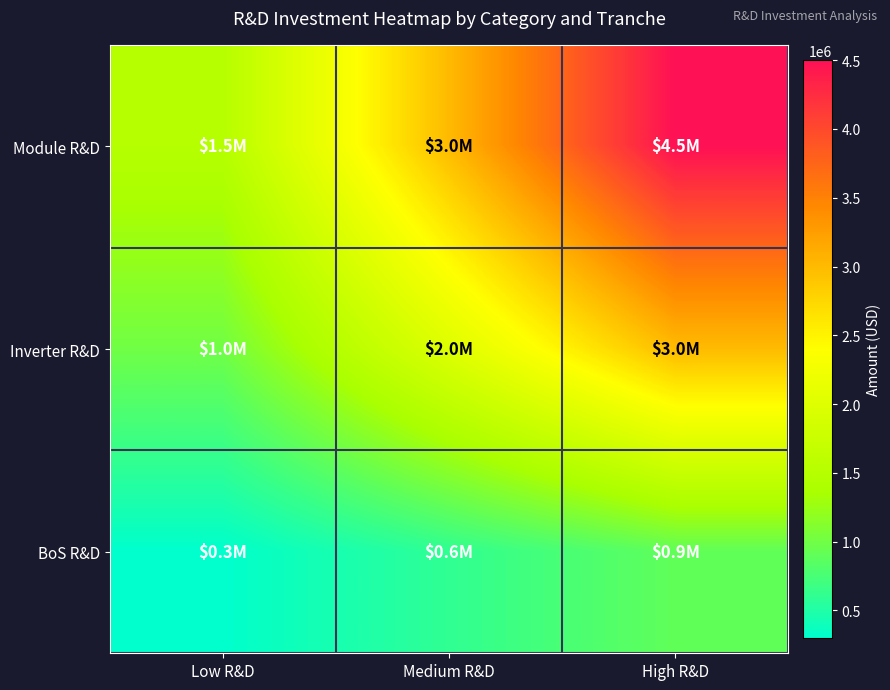

Which series has the largest range (max minus min)?

Module R&D